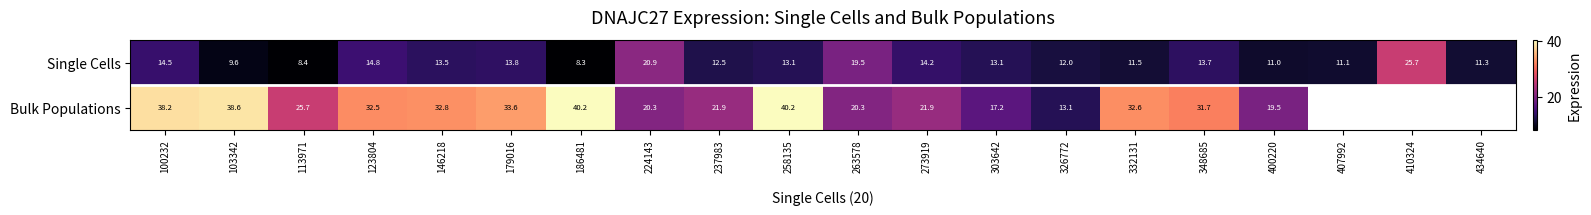

Is the value of Single Cells at 224143 greater than the value of Bulk Populations at 326772?

Yes